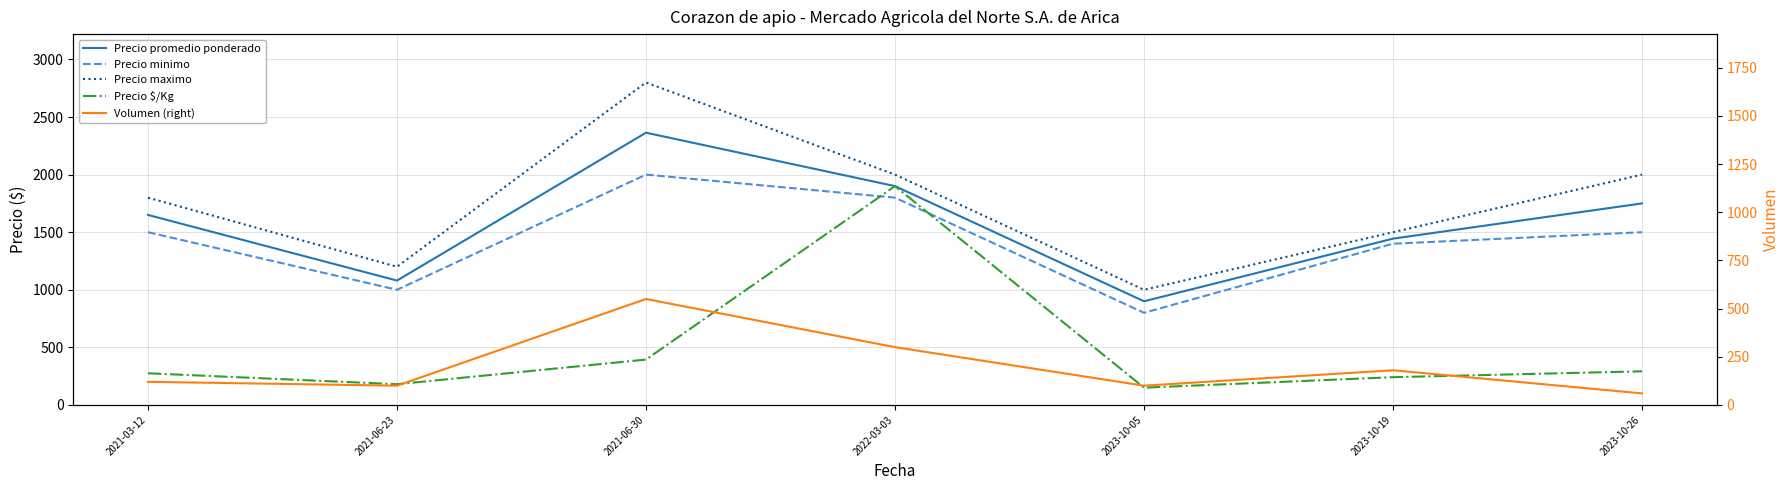

Reading left to right, extract all data points from this chart.

Precio promedio ponderado: 2021-03-12=1650	2021-06-23=1080	2021-06-30=2364	2022-03-03=1900	2023-10-05=900	2023-10-19=1444	2023-10-26=1750
Precio minimo: 2021-03-12=1500	2021-06-23=1000	2021-06-30=2000	2022-03-03=1800	2023-10-05=800	2023-10-19=1400	2023-10-26=1500
Precio maximo: 2021-03-12=1800	2021-06-23=1200	2021-06-30=2800	2022-03-03=2000	2023-10-05=1000	2023-10-19=1500	2023-10-26=2000
Precio $/Kg: 2021-03-12=275	2021-06-23=180	2021-06-30=394	2022-03-03=1900	2023-10-05=150	2023-10-19=241	2023-10-26=292
Volumen (right): 2021-03-12=120	2021-06-23=100	2021-06-30=550	2022-03-03=300	2023-10-05=100	2023-10-19=180	2023-10-26=60